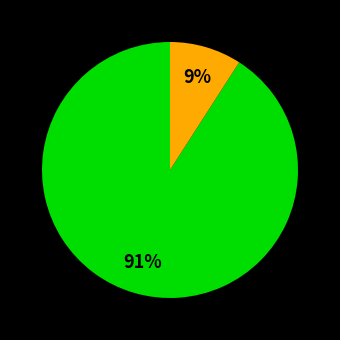

Is there any slice that represents more than half of the pie?

Yes